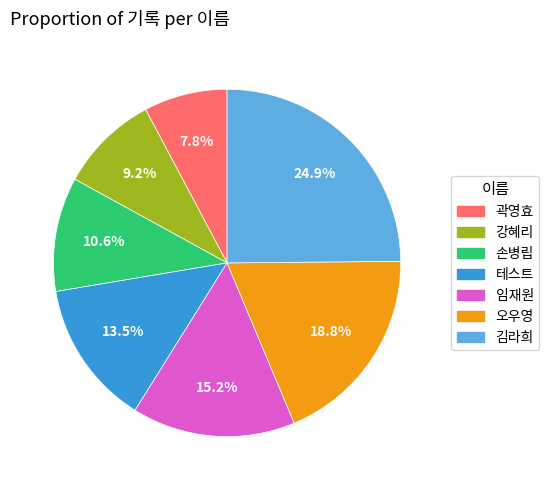

Count the number of slices in the pie.

7